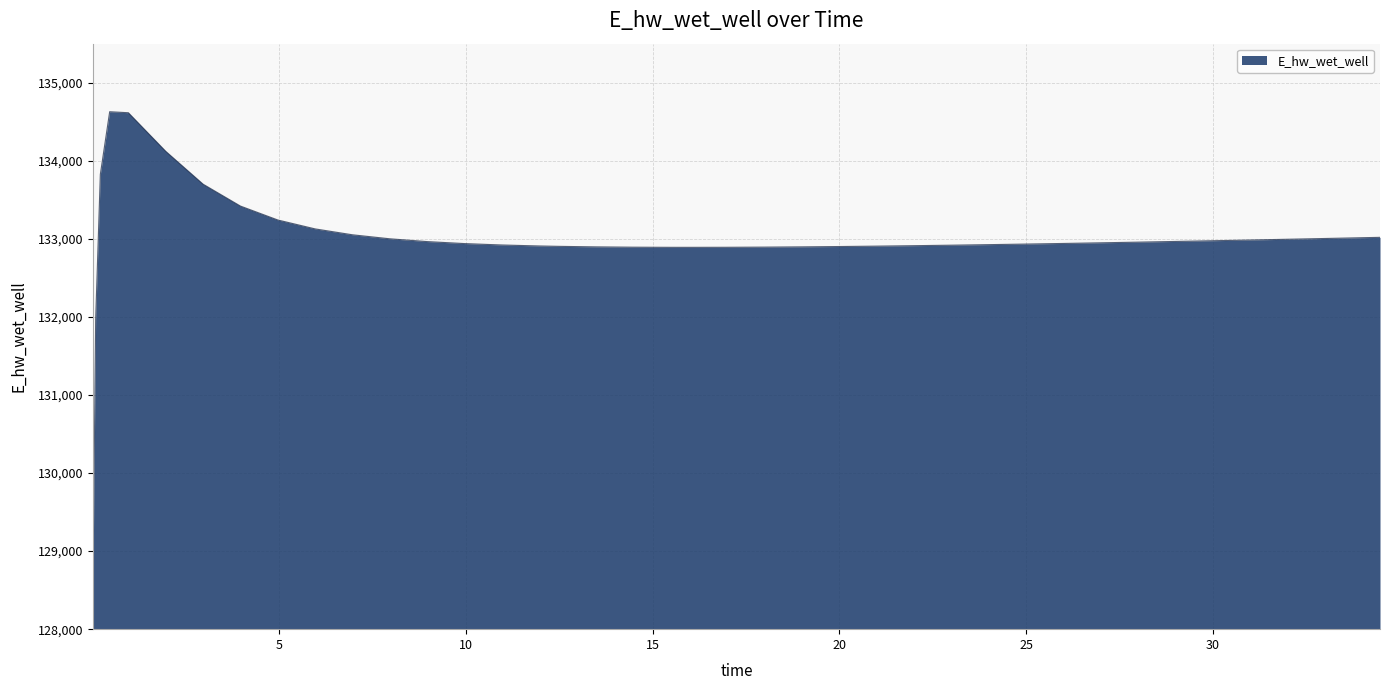

What is the smallest value displayed?

129070.3